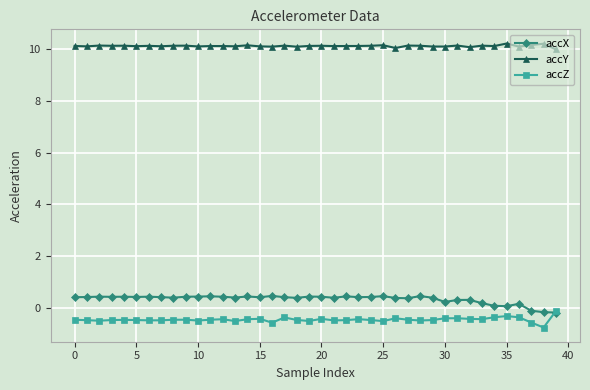

What is the minimum value shown in the chart?

-0.8